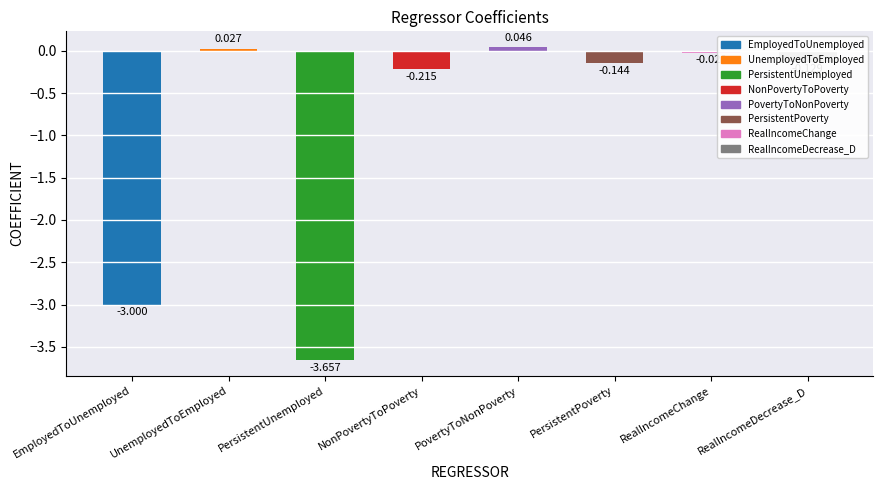

How many values are below zero?

6